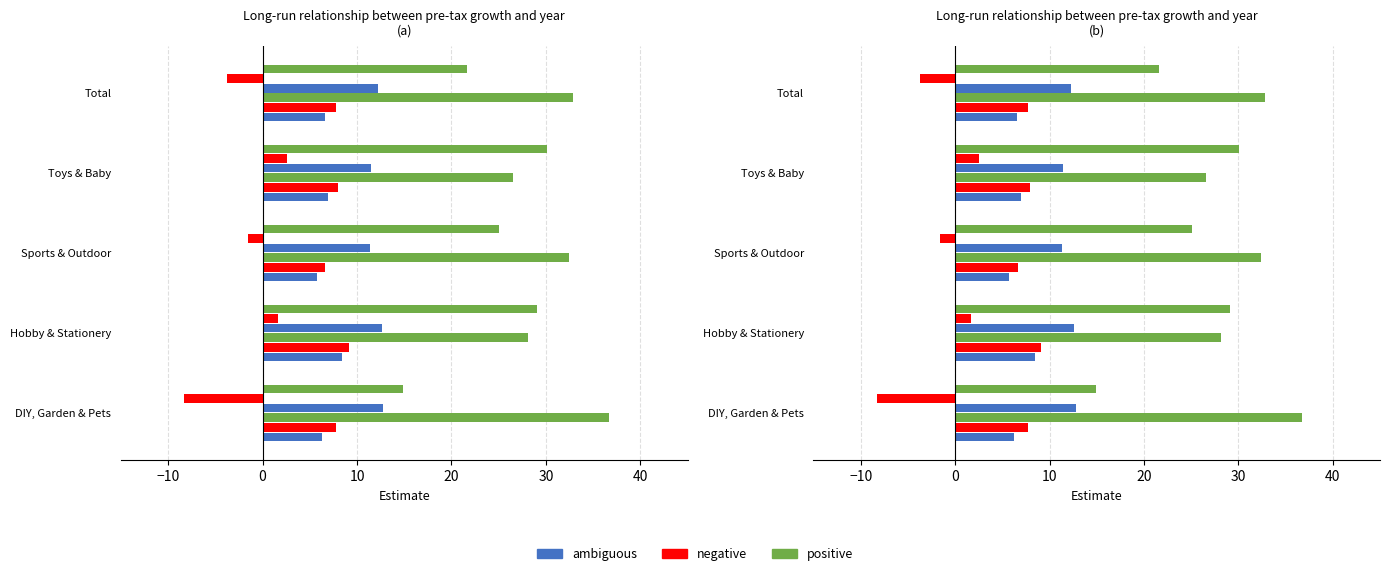

What is the total value across all series at Sports & Outdoor?

79.6